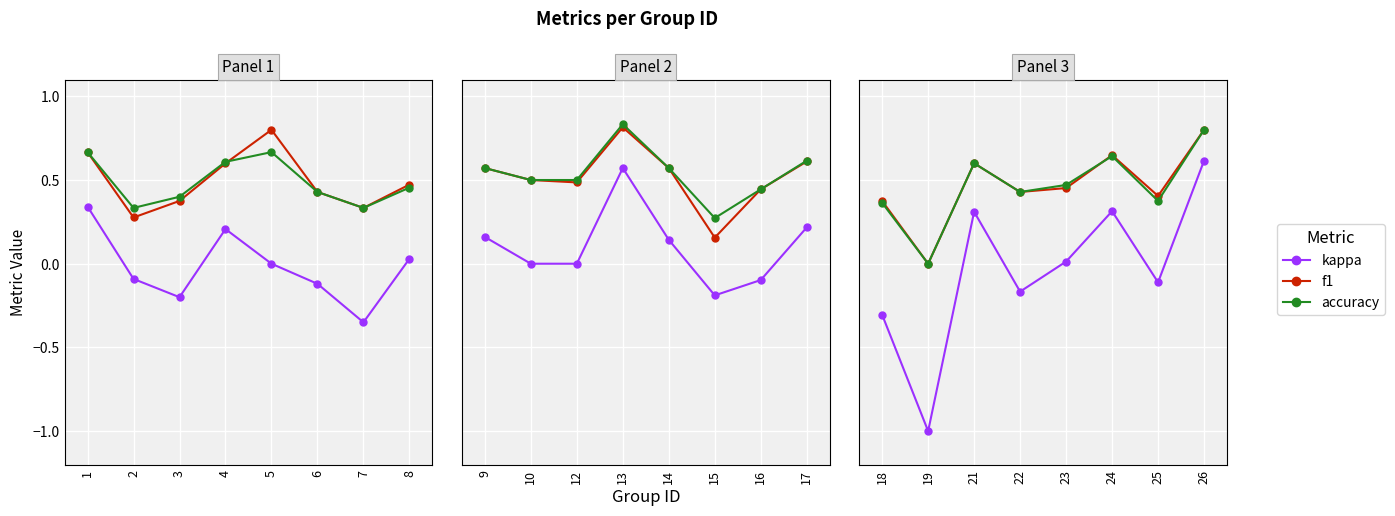

What is the difference between the maximum and minimum values in the accuracy series?

0.8